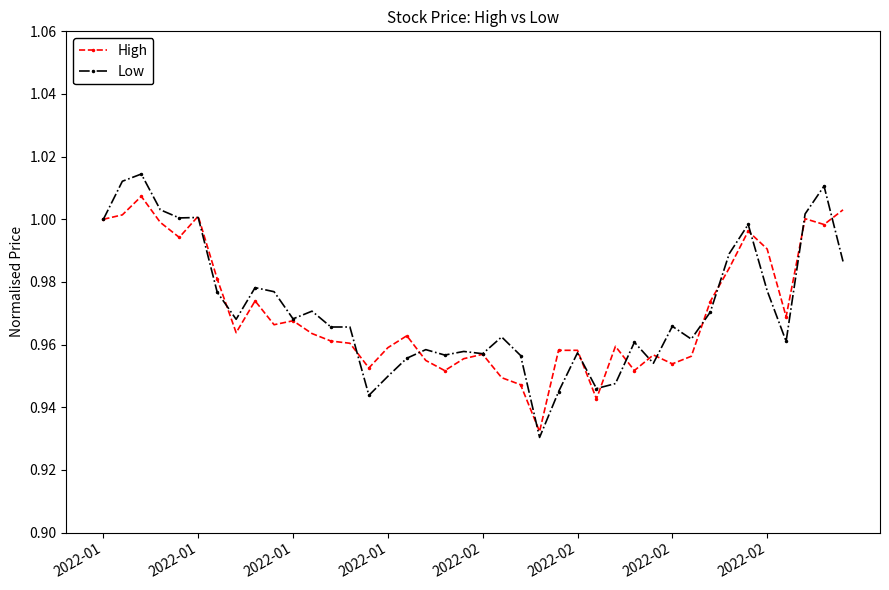

How many categories are shown in the chart?

40